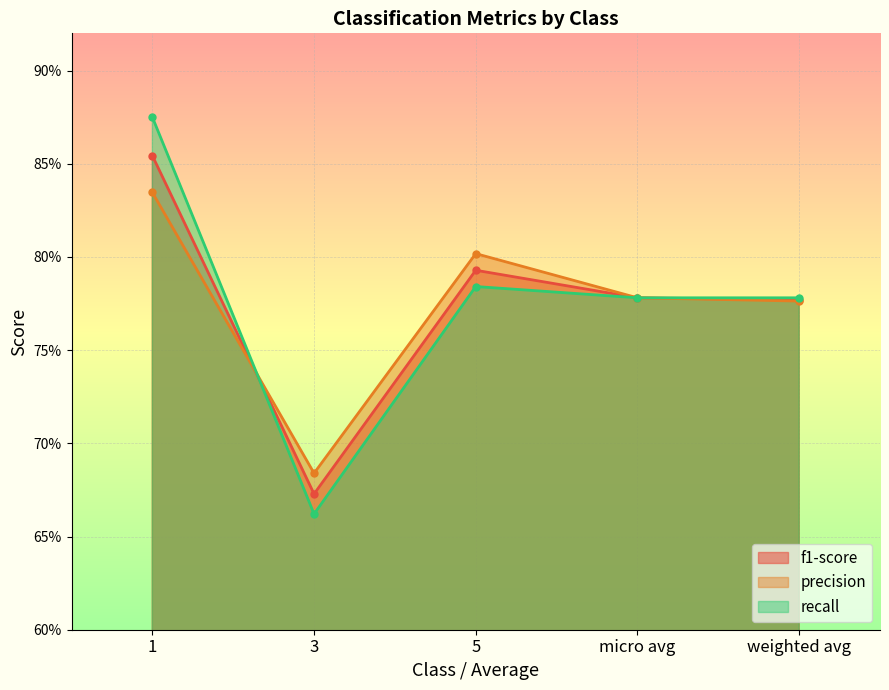

True or false: f1-score and recall intersect in this chart.

True